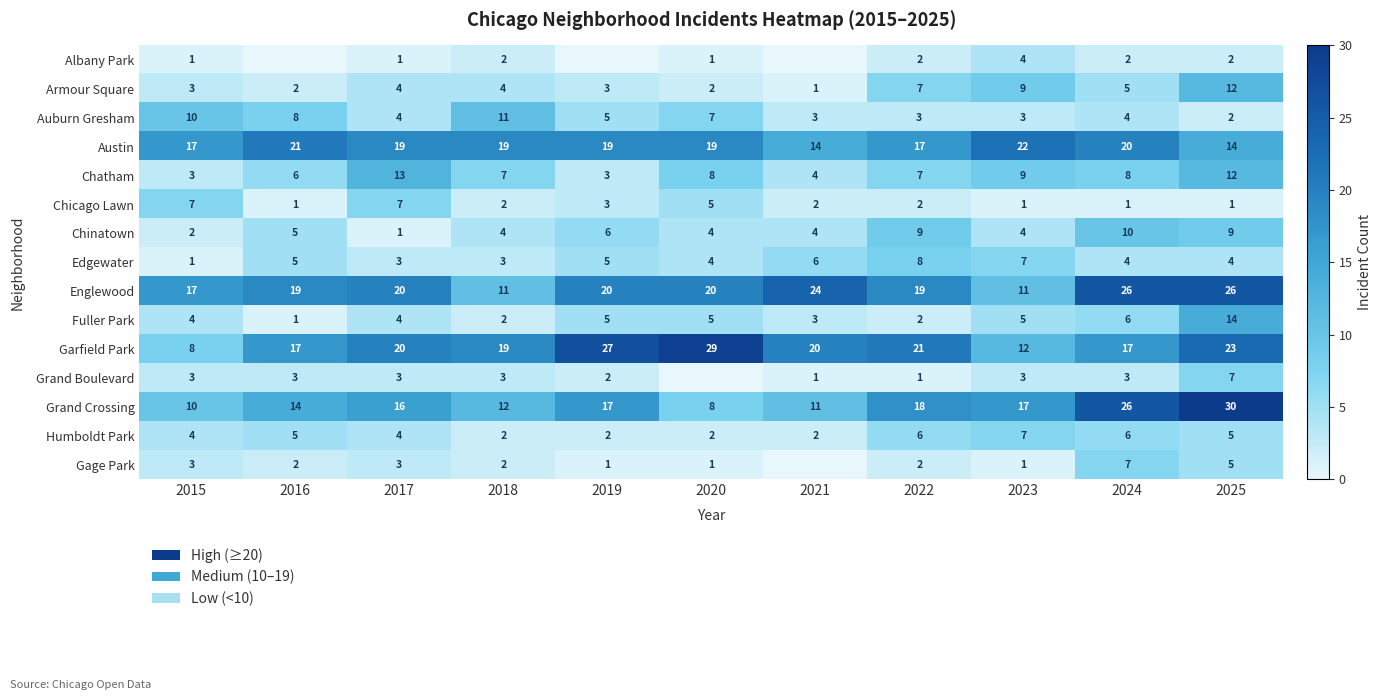

At which label does Chatham first exceed 7?

2017